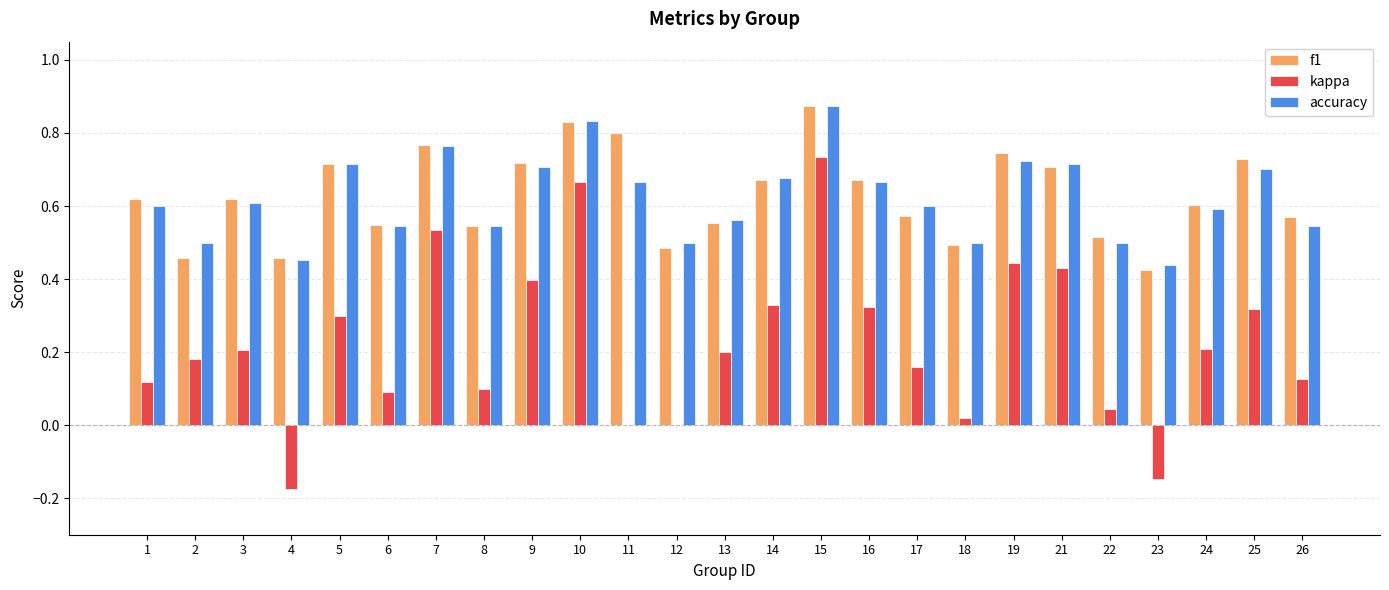

Does the chart contain stacked bars?

No